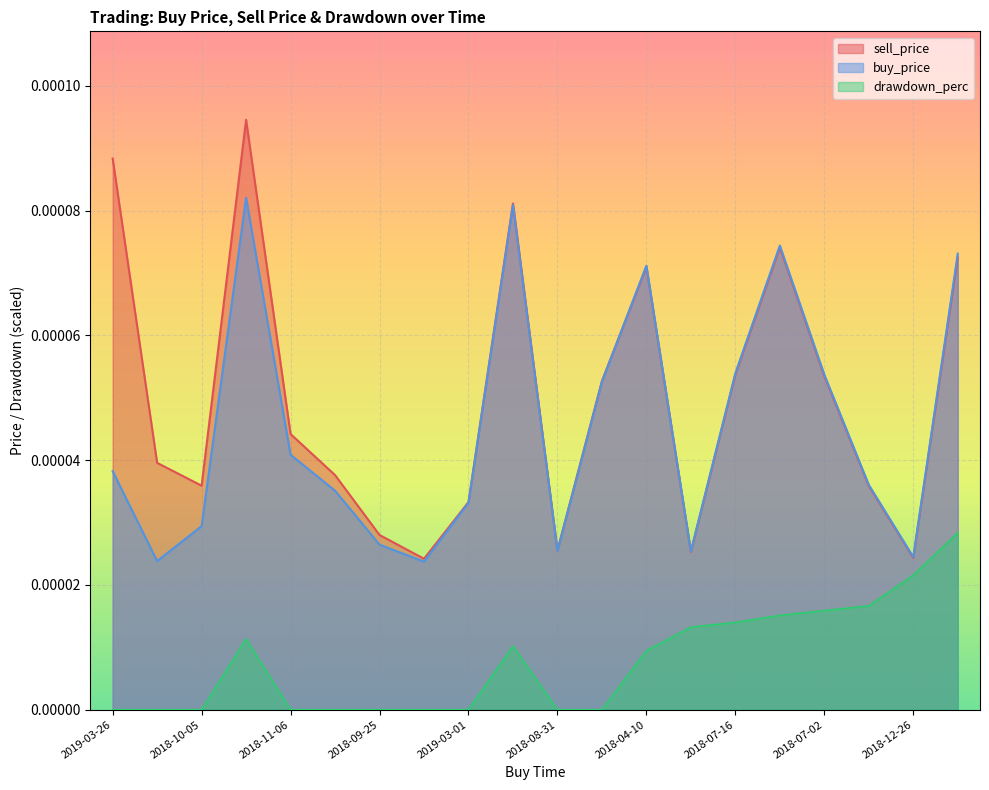

At 2019-01-14, list the series in order from largest to smallest.

sell_price, buy_price, drawdown_perc